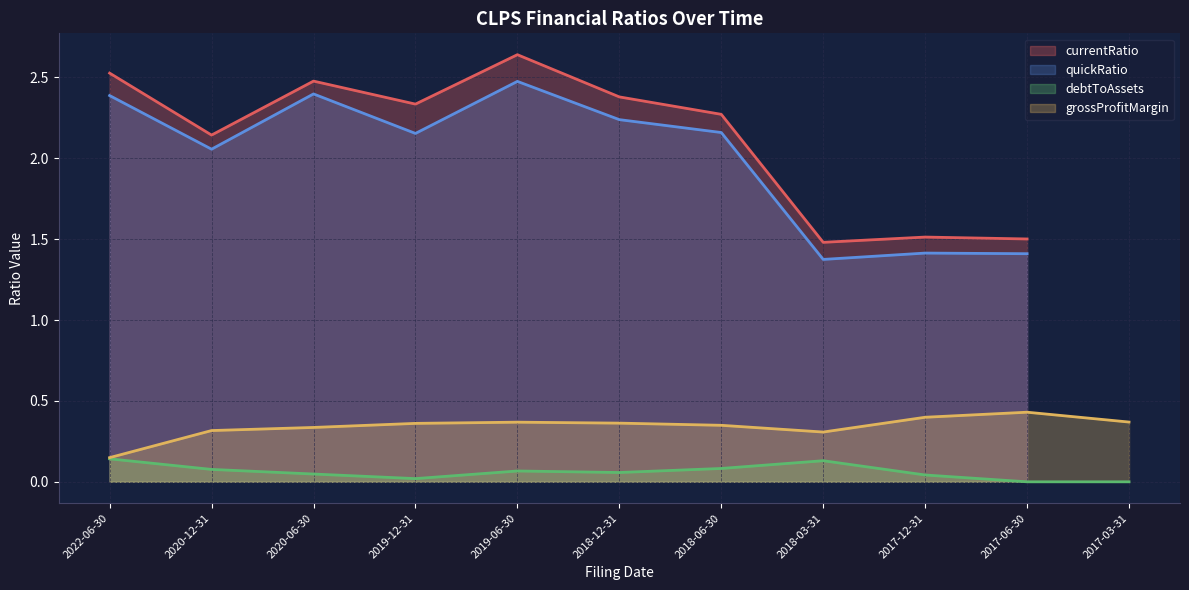

The value of grossProfitMargin at 2019-06-30 is 0.1. True or false?

False